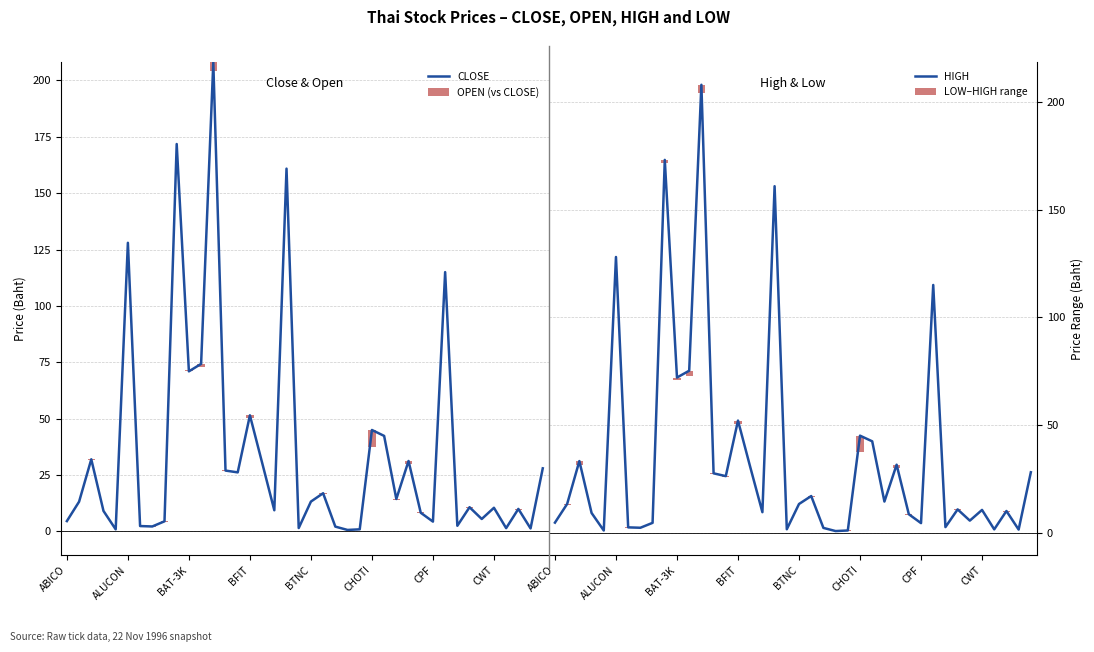

Is it true that CLOSE equals 6.3 at BTNC?

False